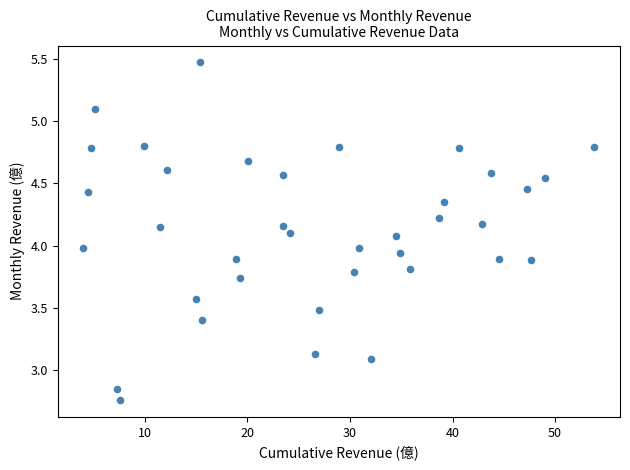

What is the range of X values (max minus min)?

49.9